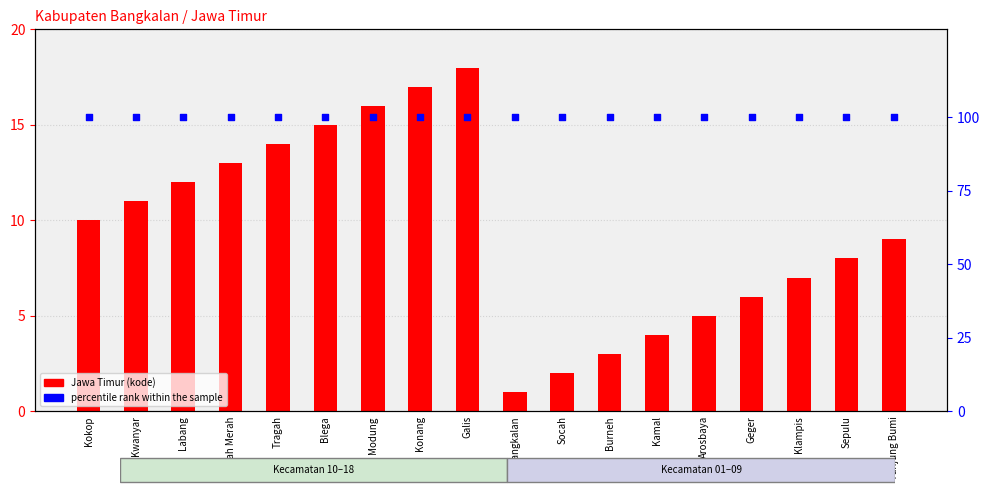

At which category is the sum across all series the highest?

Galis